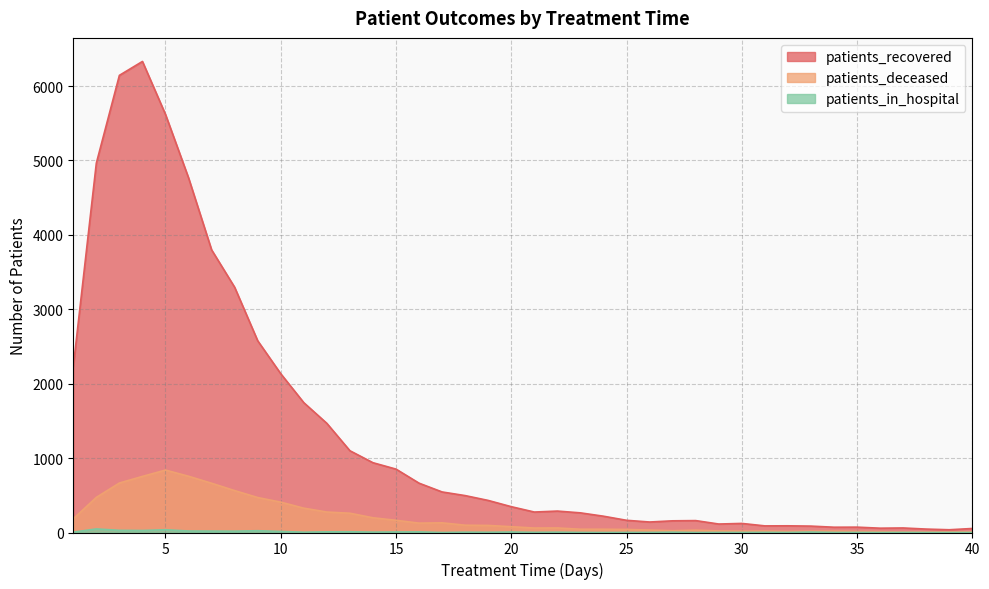

What is the value of the patients_recovered point at the 34th from the left?

71